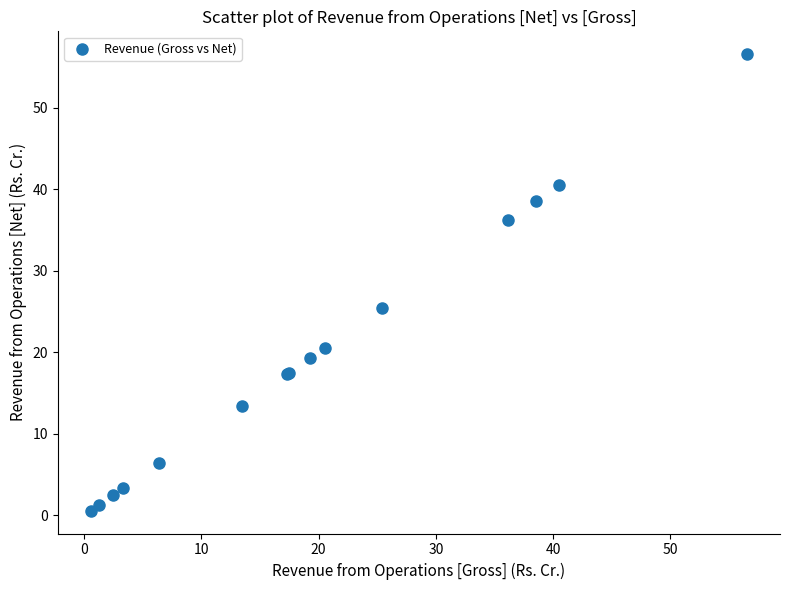

What Y value in the scatter plot is closest to 28?

25.4